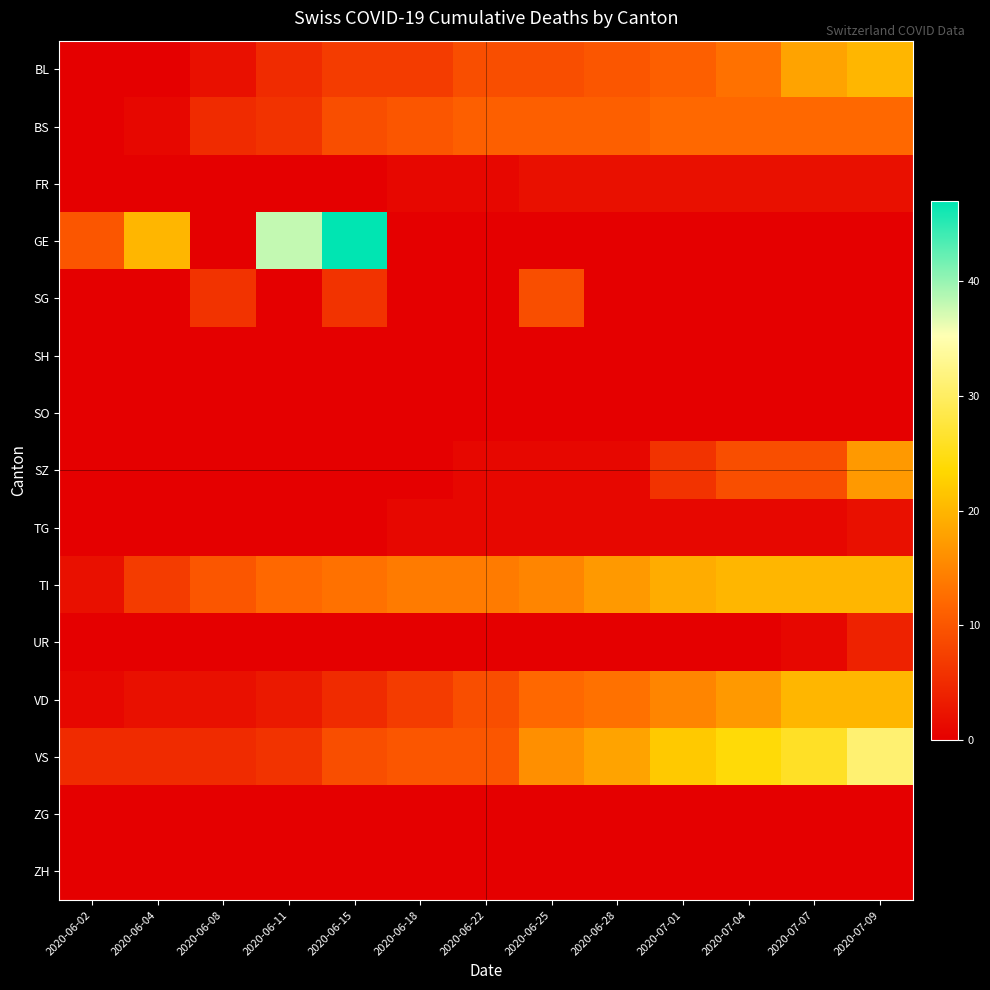

What is the spread (max minus min) of values at 2020-06-28?

18